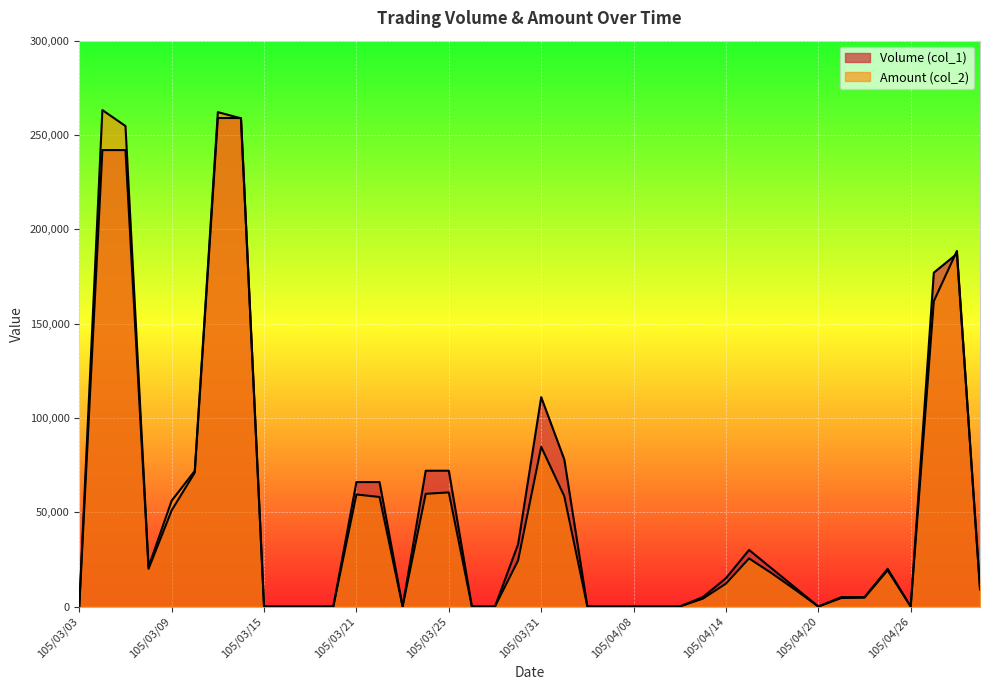

How many values in Amount (col_2) are above zero?

25